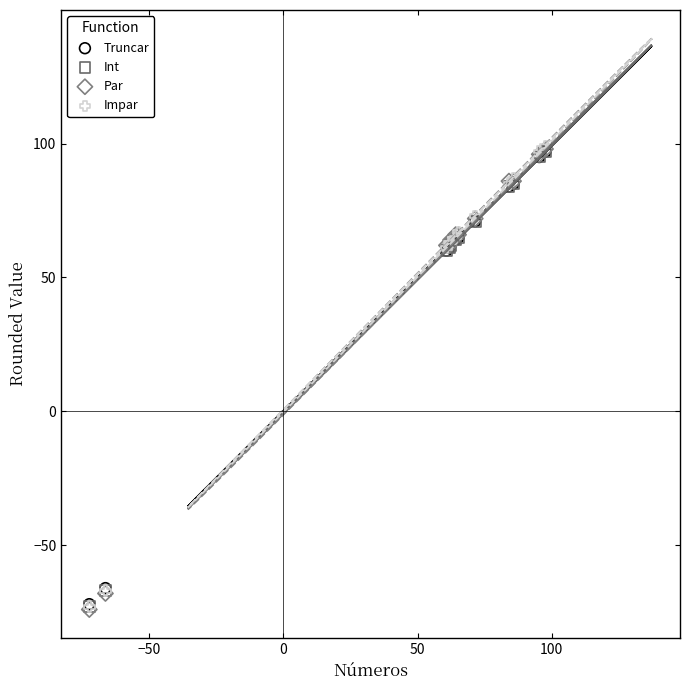

What are all the series names shown in the legend?

Truncar, Int, Par, Impar